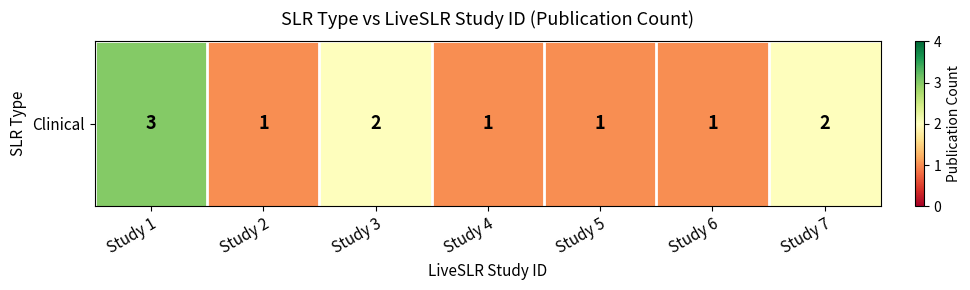

Which category has the lowest value across all series?

Study 2